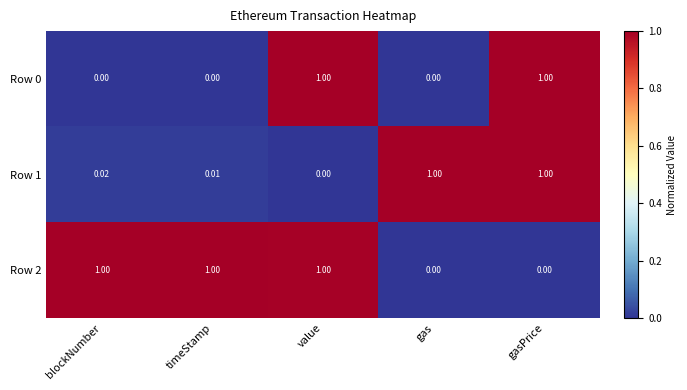

Is the value of Row 2 at blockNumber greater than the value of Row 0 at gas?

Yes